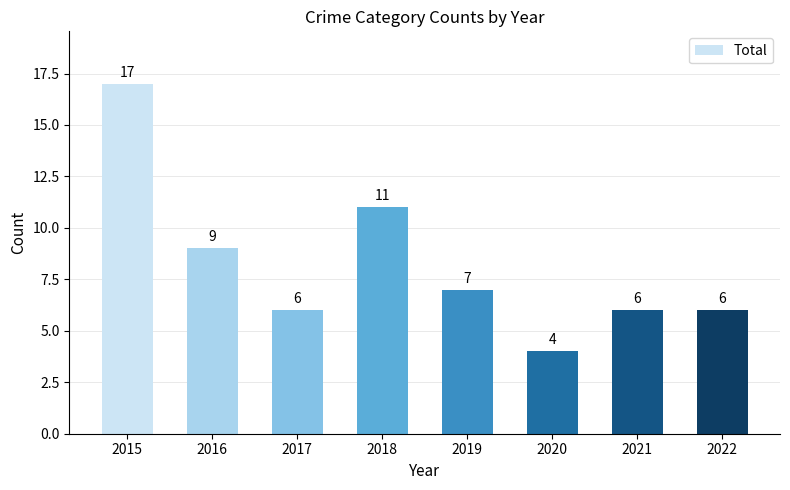

Where is the data nearest to the value 10?

2016